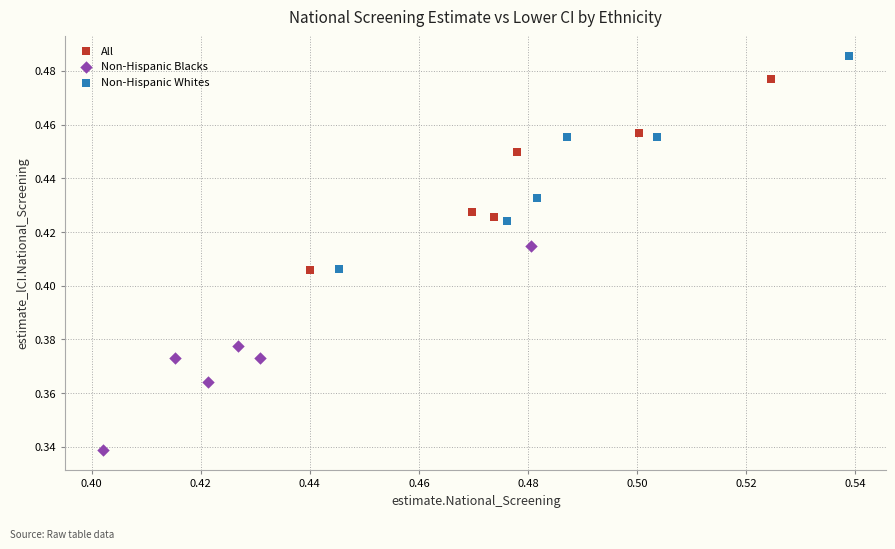

Which series has the largest Y range (max minus min)?

Non-Hispanic Whites